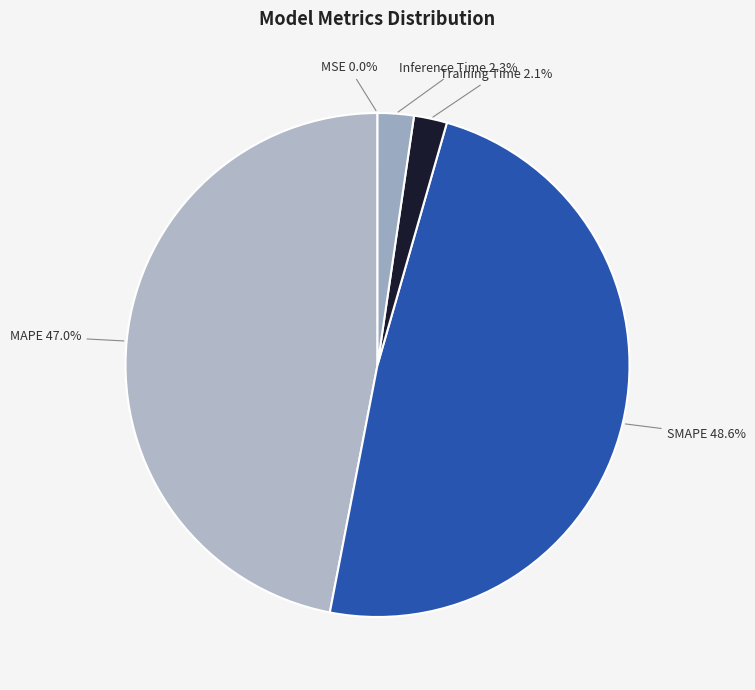

To the nearest percent, what percentage of the pie is Training Time?

2%